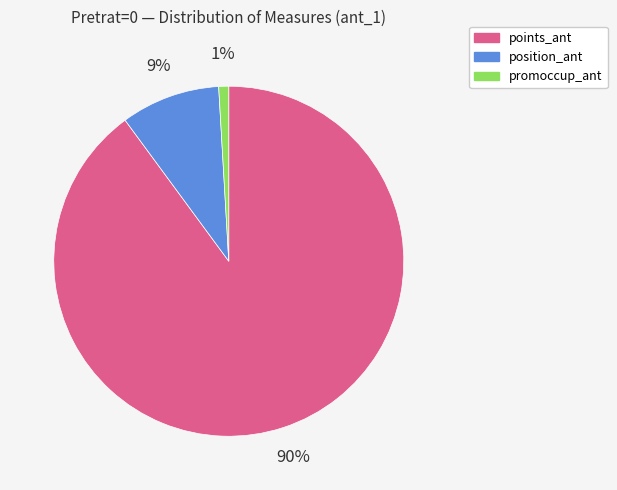

To the nearest percent, what portion does promoccup_ant represent?

1%